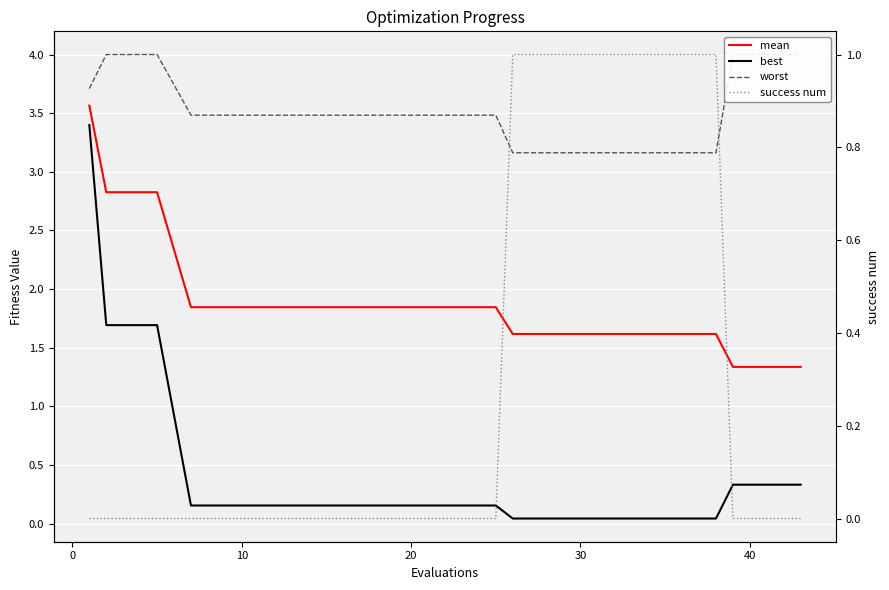

What is the average value of the mean series?

2.0